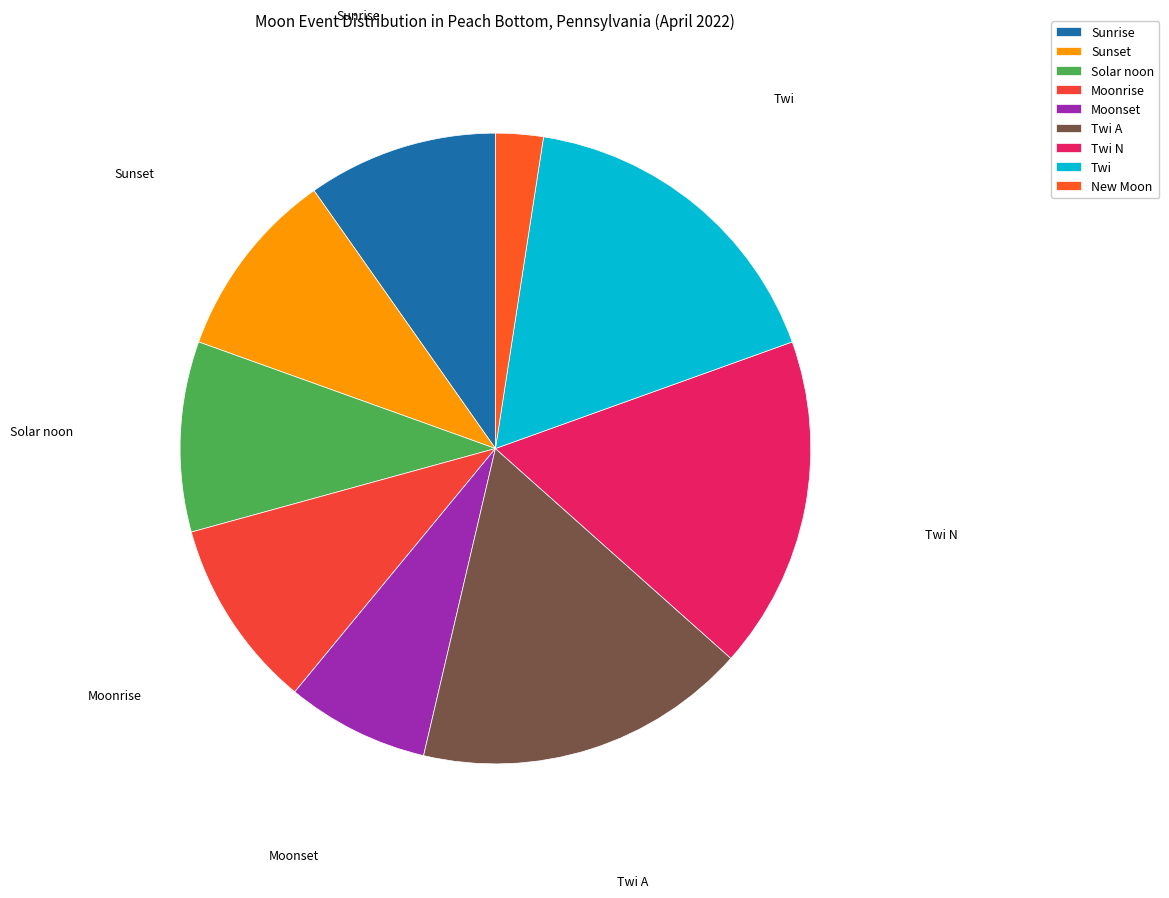

How many slices are in this pie chart?

9